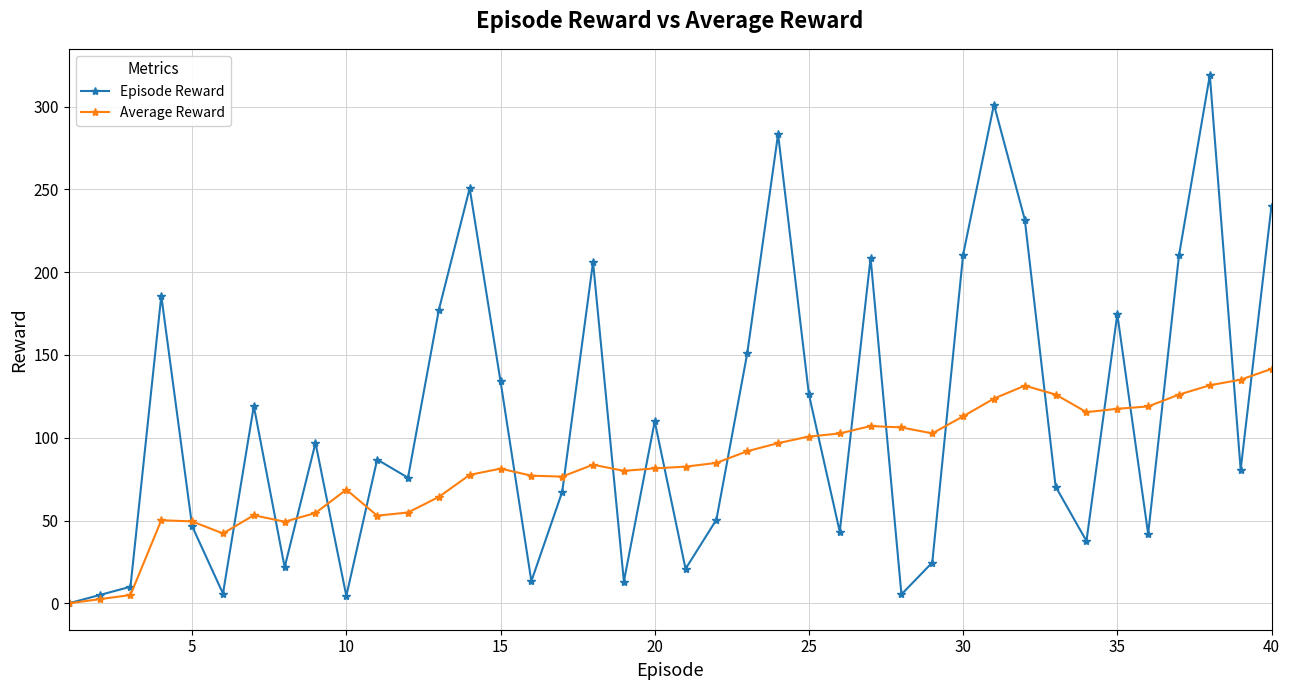

List the series in order of their overall mean, lowest first.

Average Reward, Episode Reward